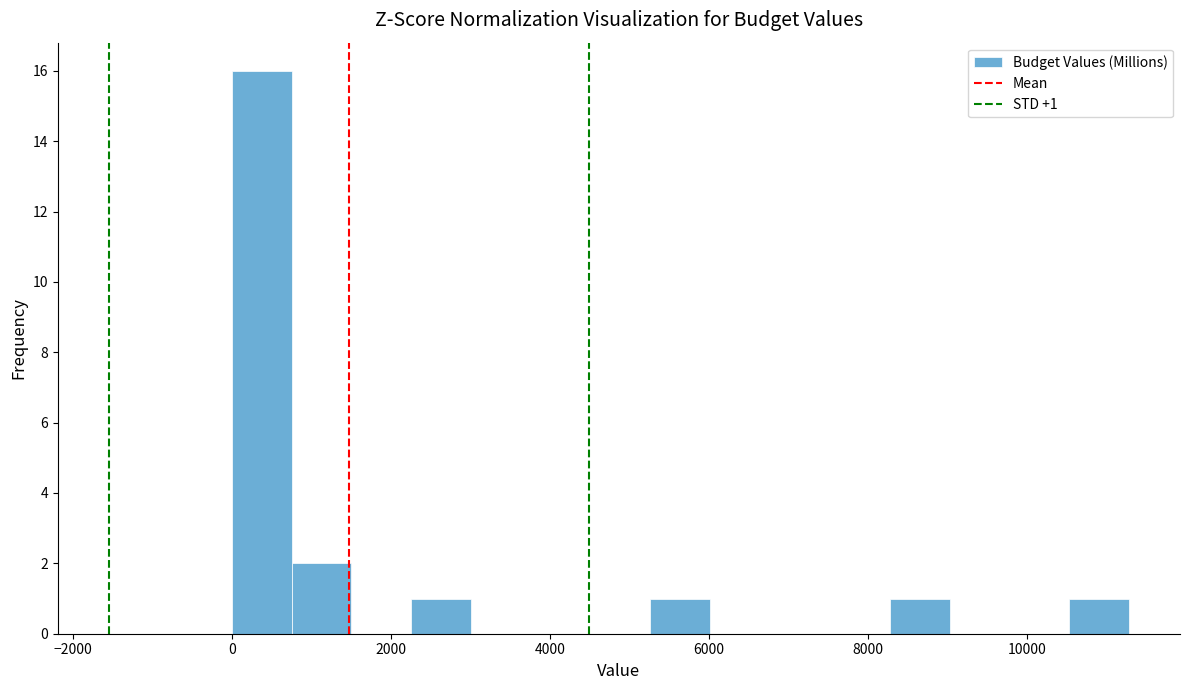

Read against the x-axis, roughly where is the centre of the tallest bar?

400